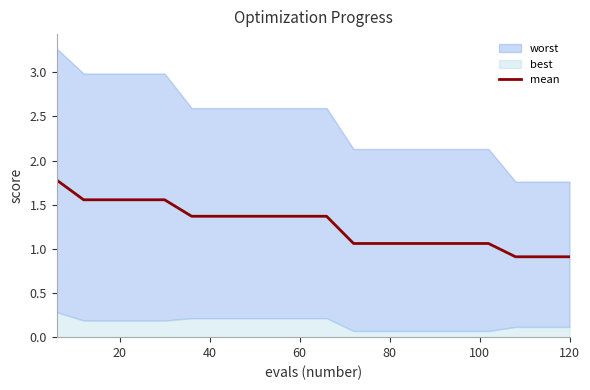

What is the minimum value for mean?

0.9